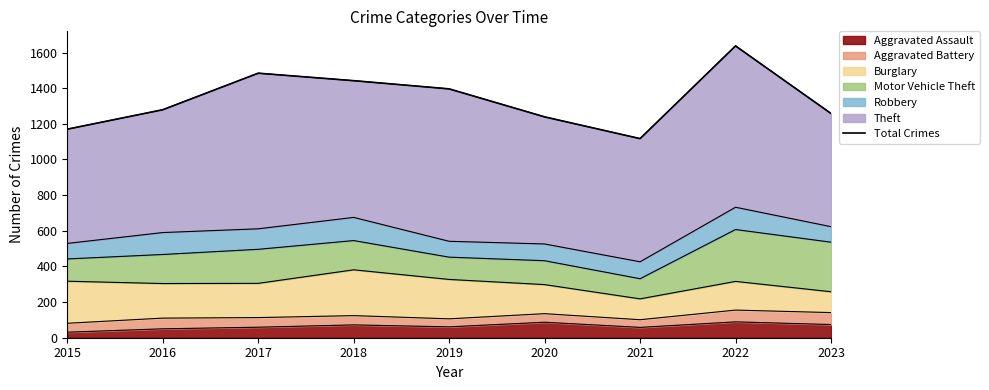

The value at 2023 is 489. True or false?

False